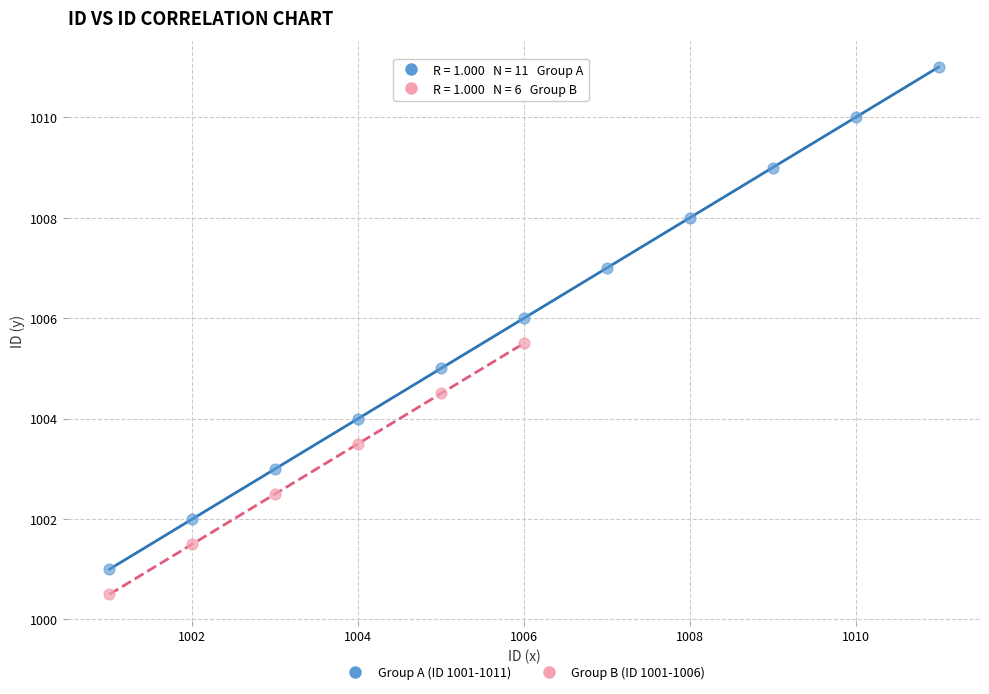

Which series contains the highest Y value?

Group A (ID 1001-1011)